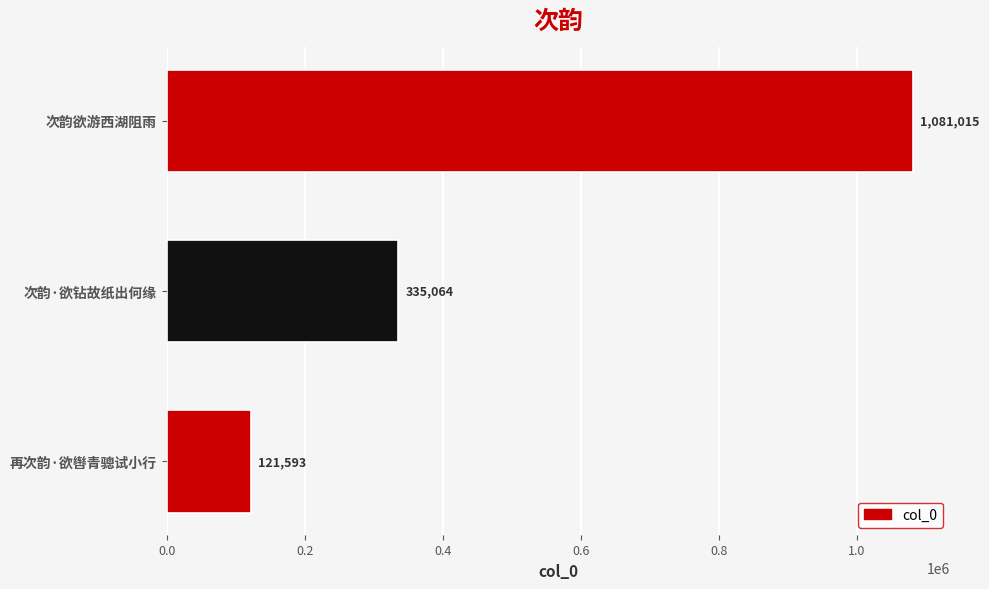

How many distinct data groups are displayed?

1